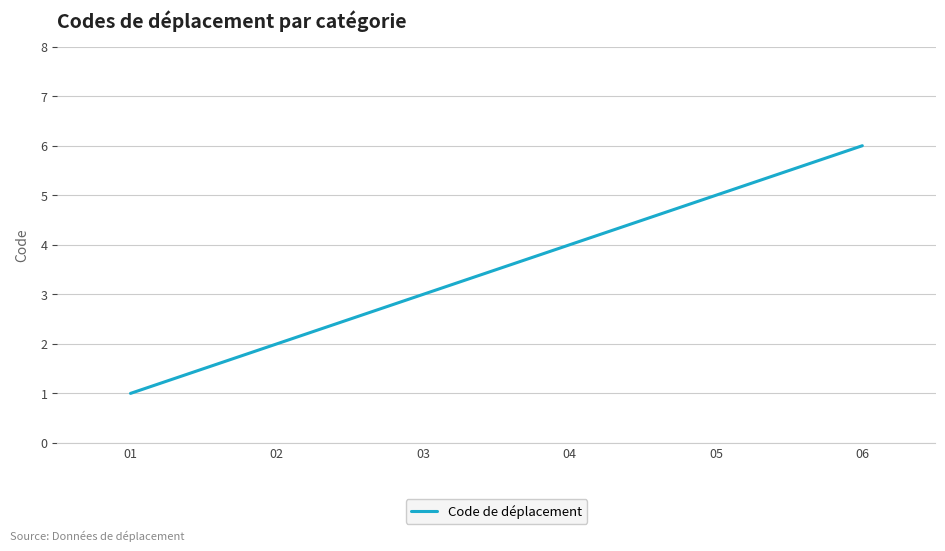

Reading left to right, list all the values displayed in this chart.

1	2	3	4	5	6